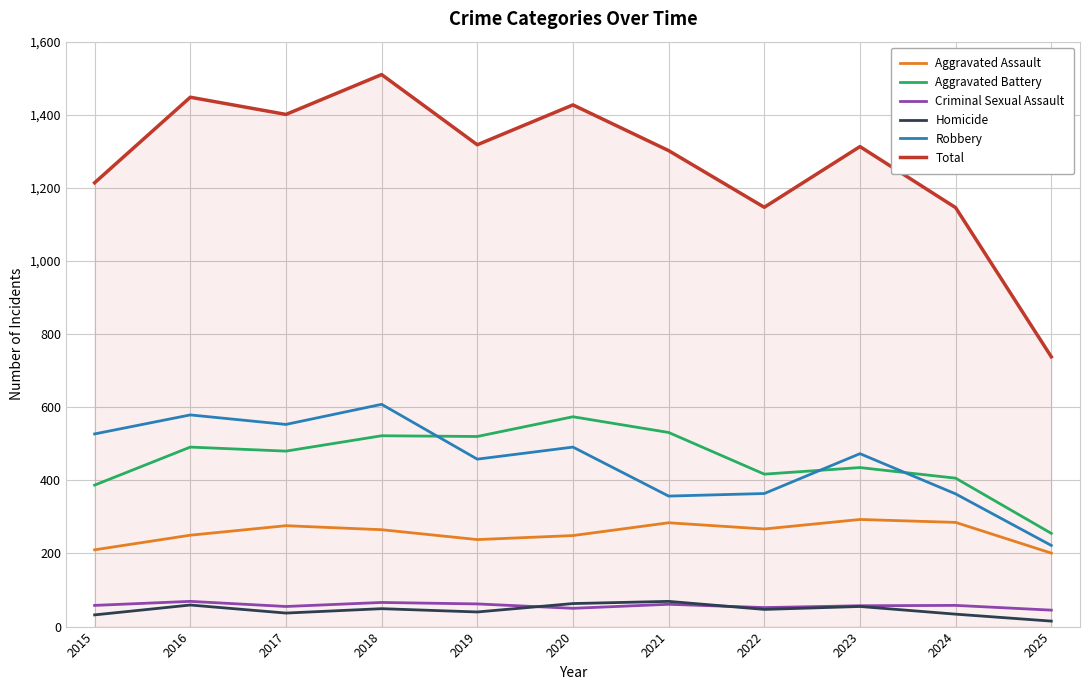

How many lines are shown in the chart?

6